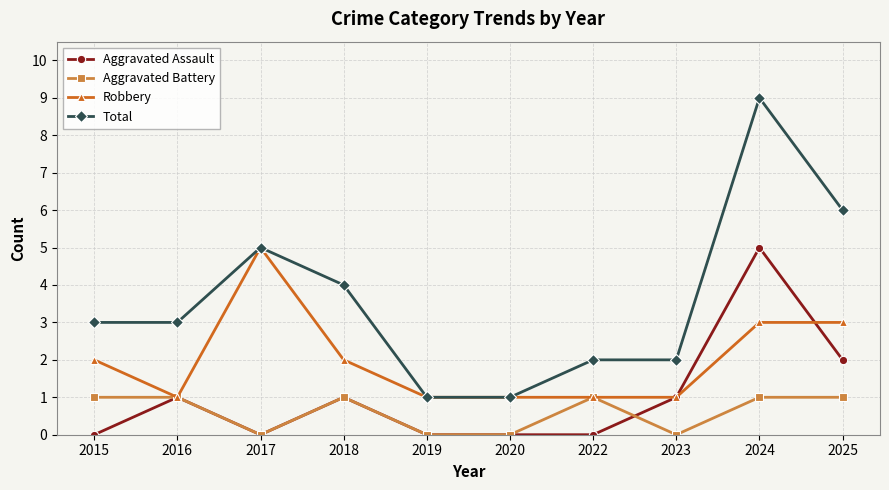

The Robbery series shows 0 at 2019. True or false?

False